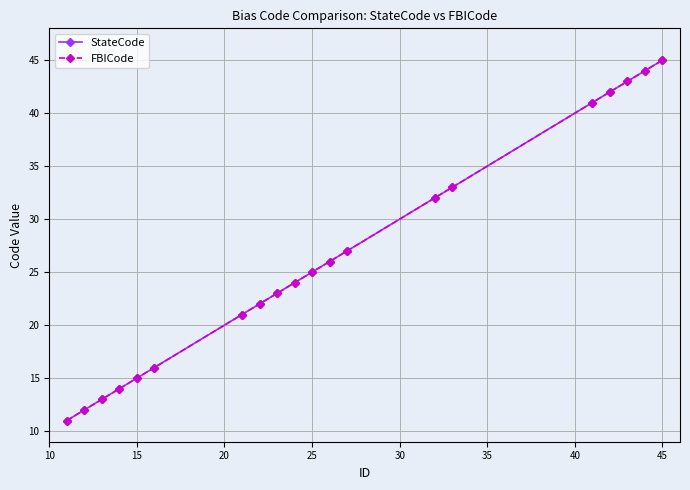

Reading right to left, extract all data points from this chart.

StateCode: 45	44	43	42	41	33	32	27	26	25	24	23	22	21	16	15	14	13	12	11
FBICode: 45	44	43	42	41	33	32	27	26	25	24	23	22	21	16	15	14	13	12	11